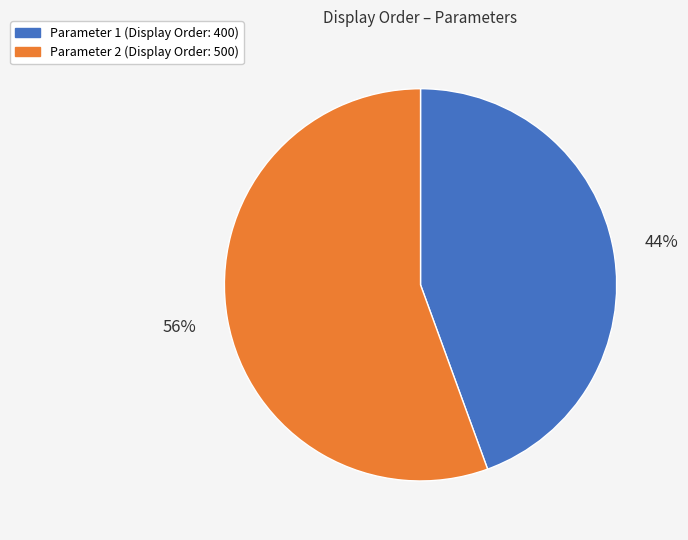

Rank the categories by value from lowest to highest.

Parameter 1 (Display Order: 400), Parameter 2 (Display Order: 500)